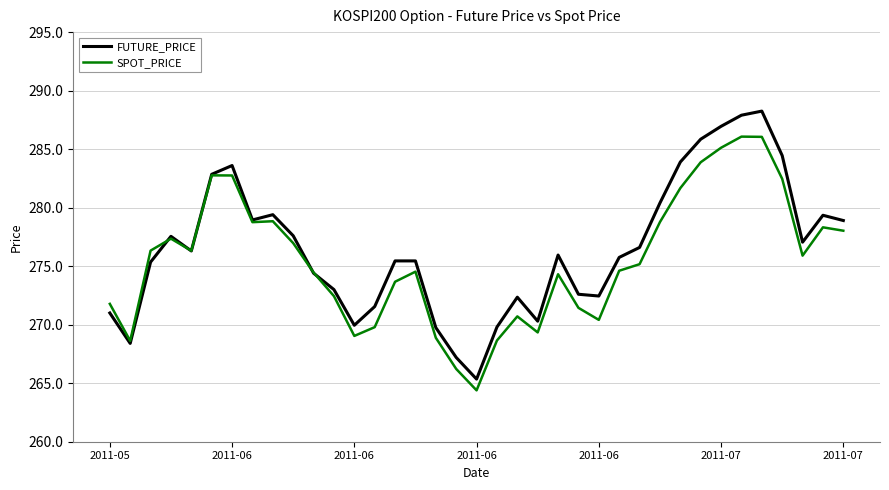

List the series in order of their peak value, lowest first.

SPOT_PRICE, FUTURE_PRICE